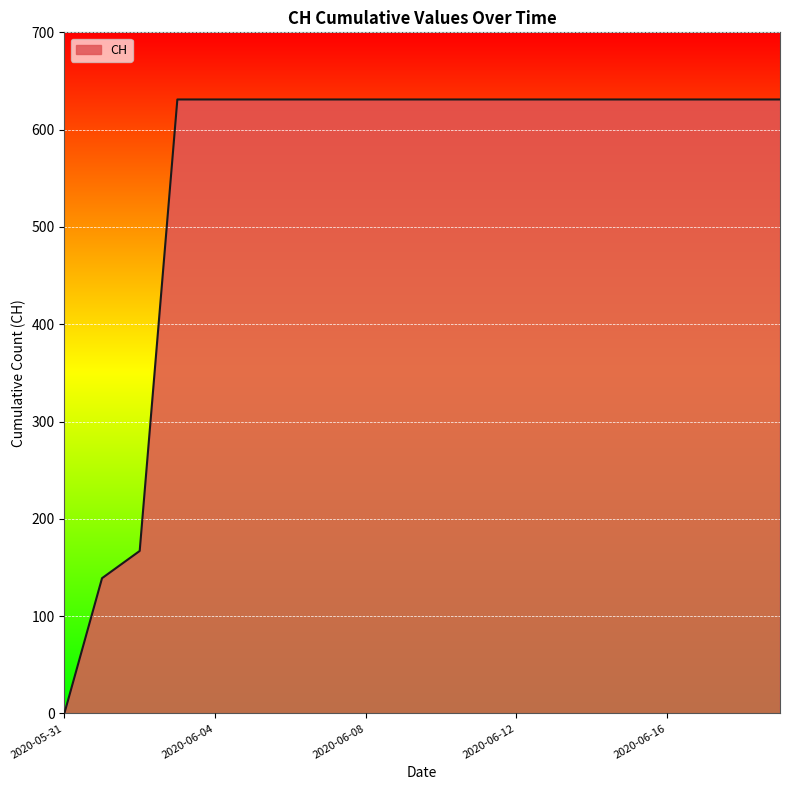

What is the average value?

552